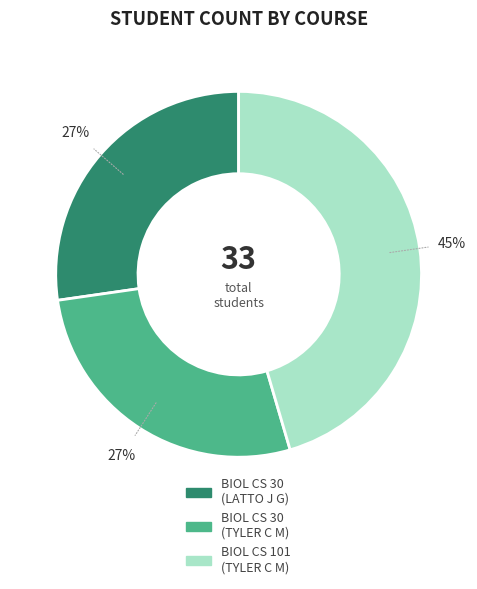

How many slices are in this pie chart?

3